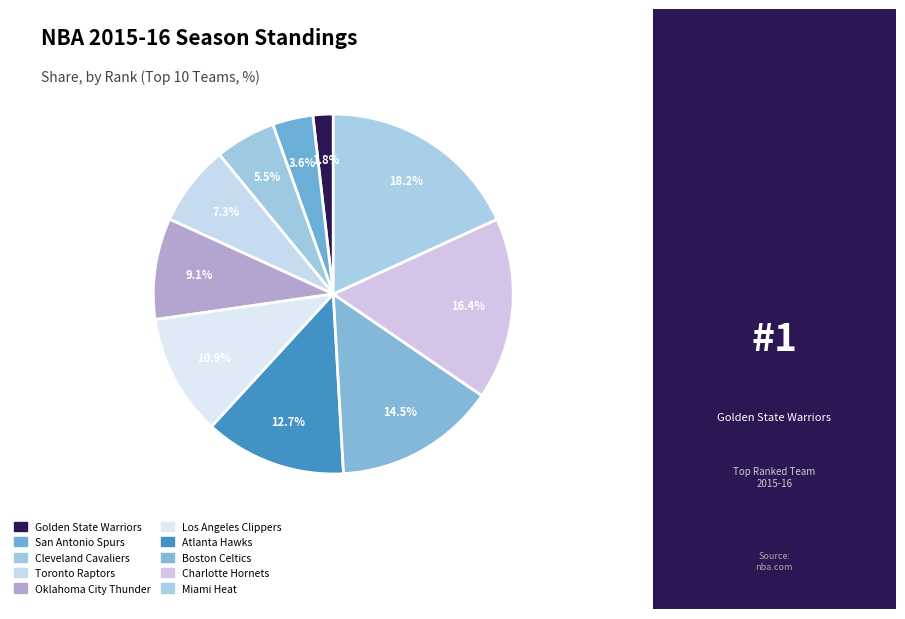

To the nearest percent, what is the combined percentage of Cleveland Cavaliers and Atlanta Hawks?

18%